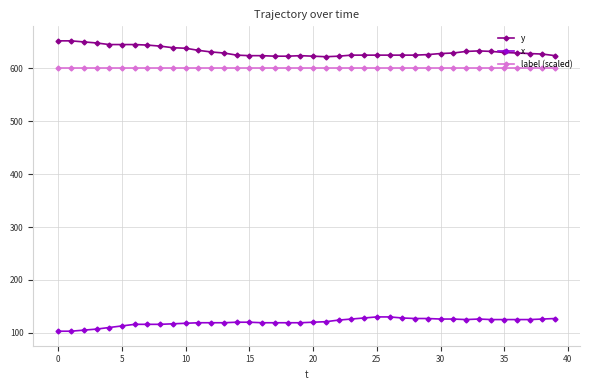

List the series in order of their peak value, lowest first.

x, label (scaled), y